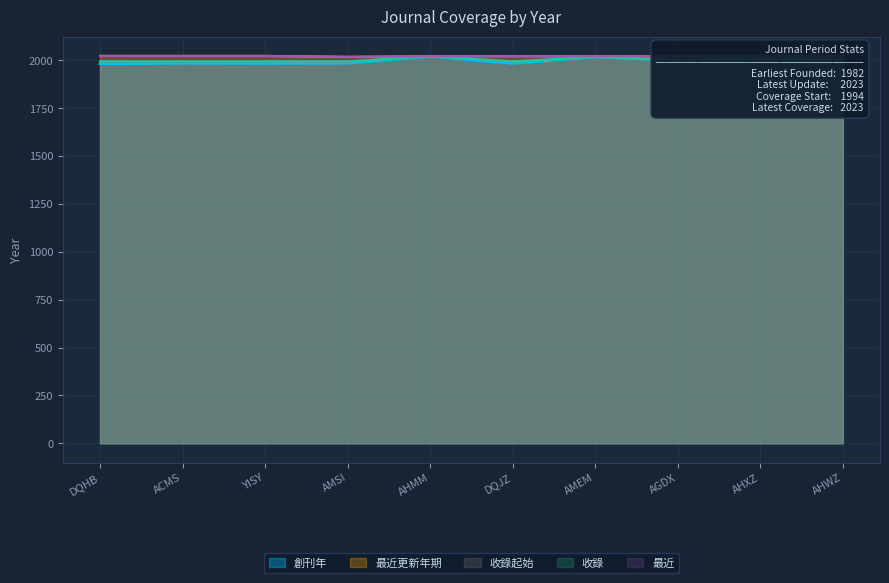

What is the average value of the 收錄 series?

2002